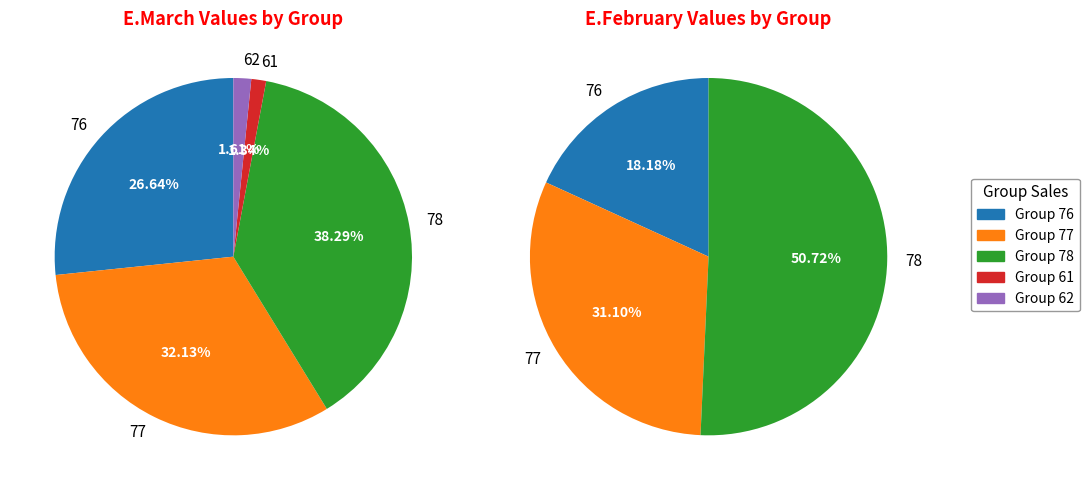

To the nearest percent, what is the difference between the largest and smallest slice percentages?

37%